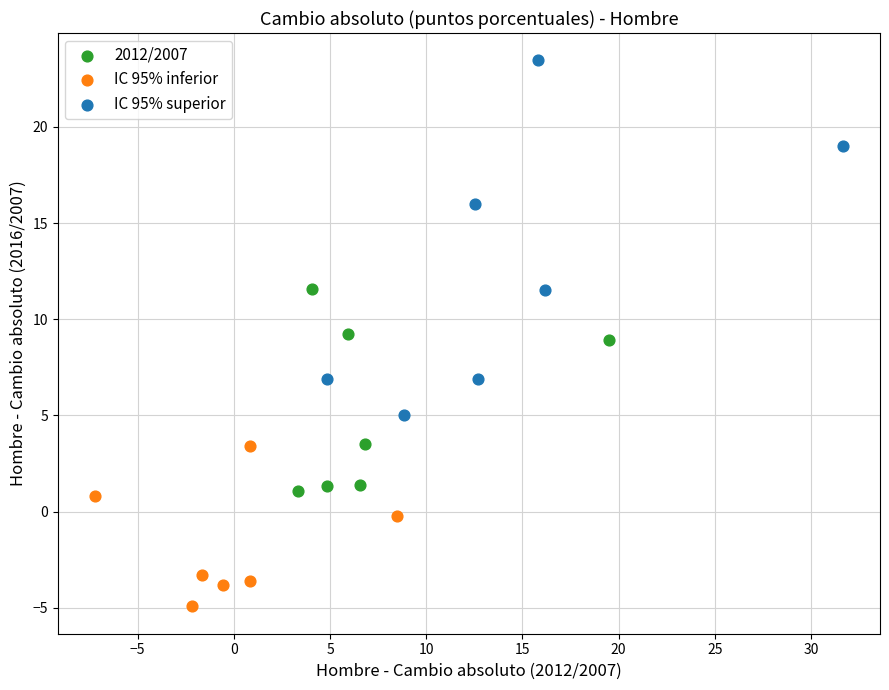

Which series contains the lowest Y value?

IC 95% inferior